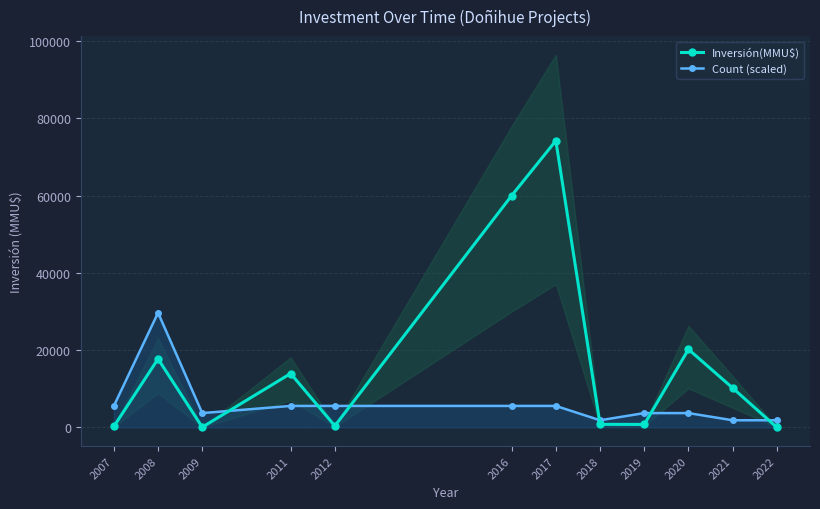

At which label does Count (scaled) first exceed 5565?

2008